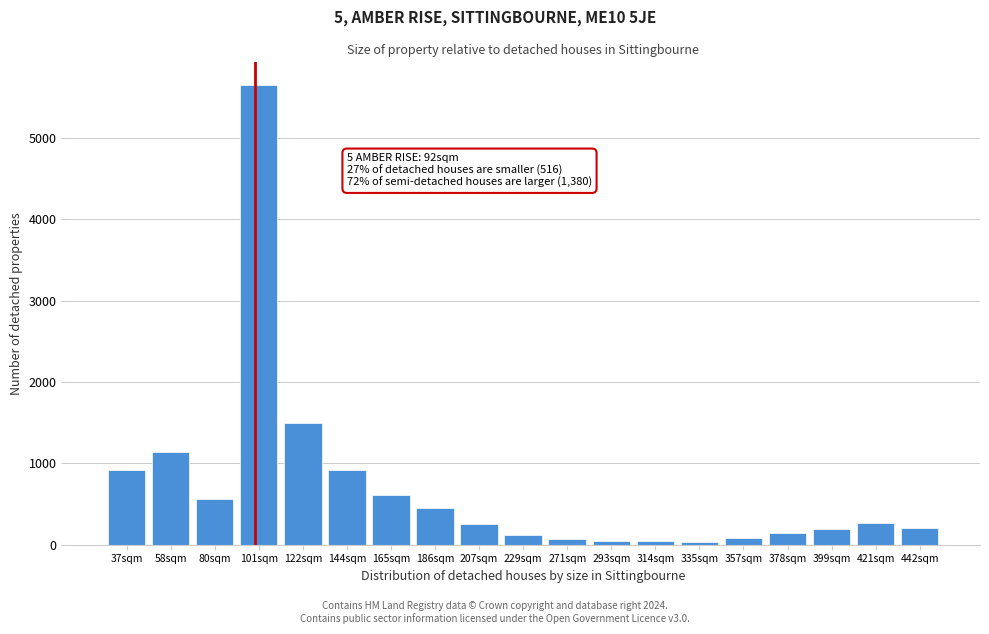

At which label is the value closest to 2842?

122sqm